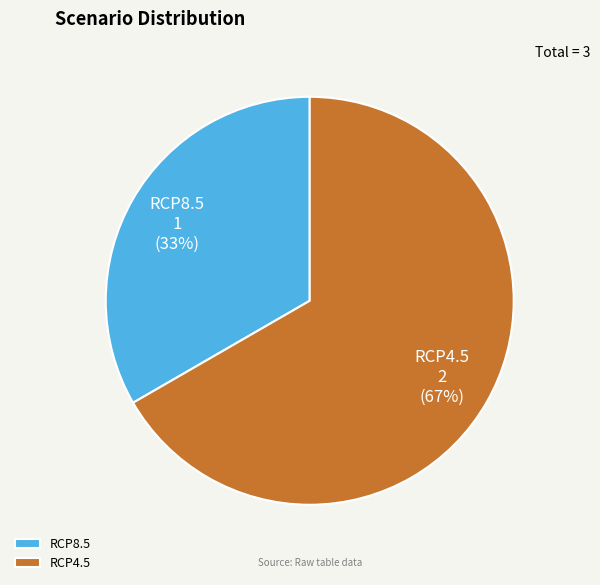

Rank the categories by value from lowest to highest.

RCP8.5, RCP4.5